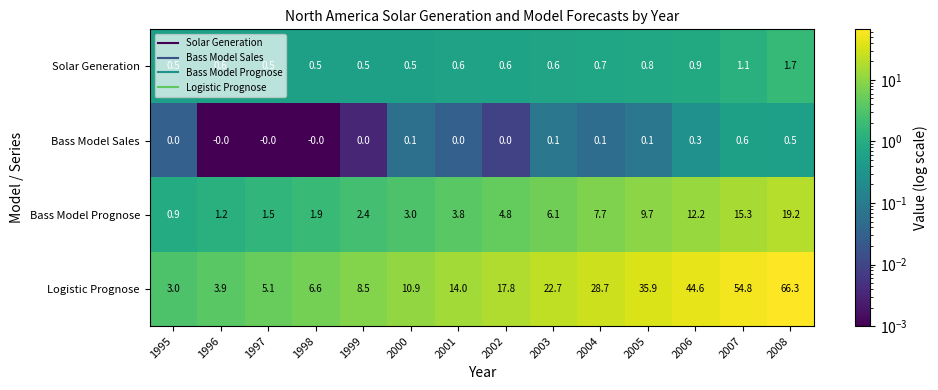

At how many categories does at least one series exceed 4?

12